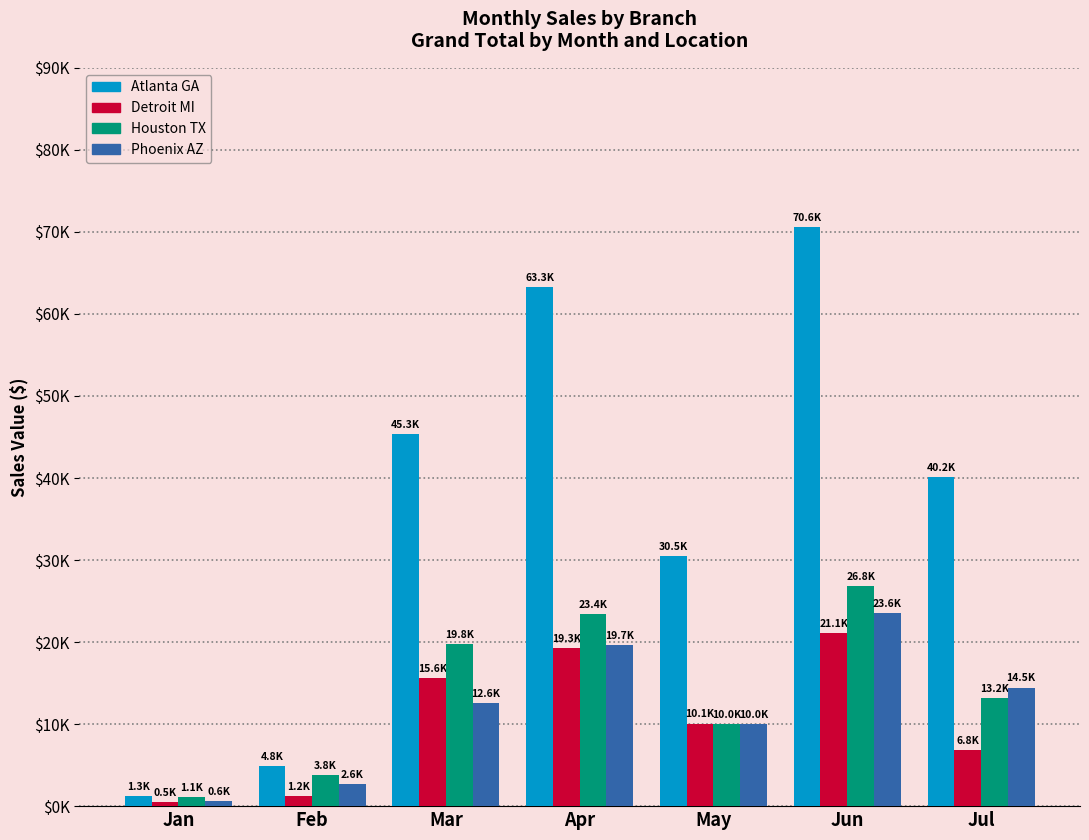

The value of Phoenix AZ at Jul is 14454.7. True or false?

True